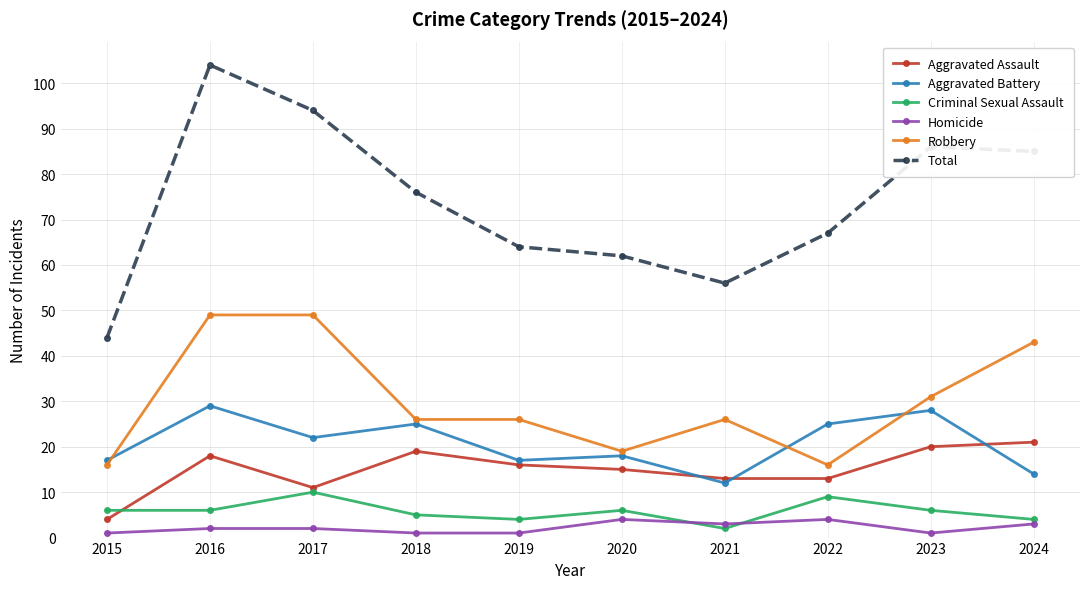

In Criminal Sexual Assault, how many points are higher than both neighbors (excluding endpoints)?

3